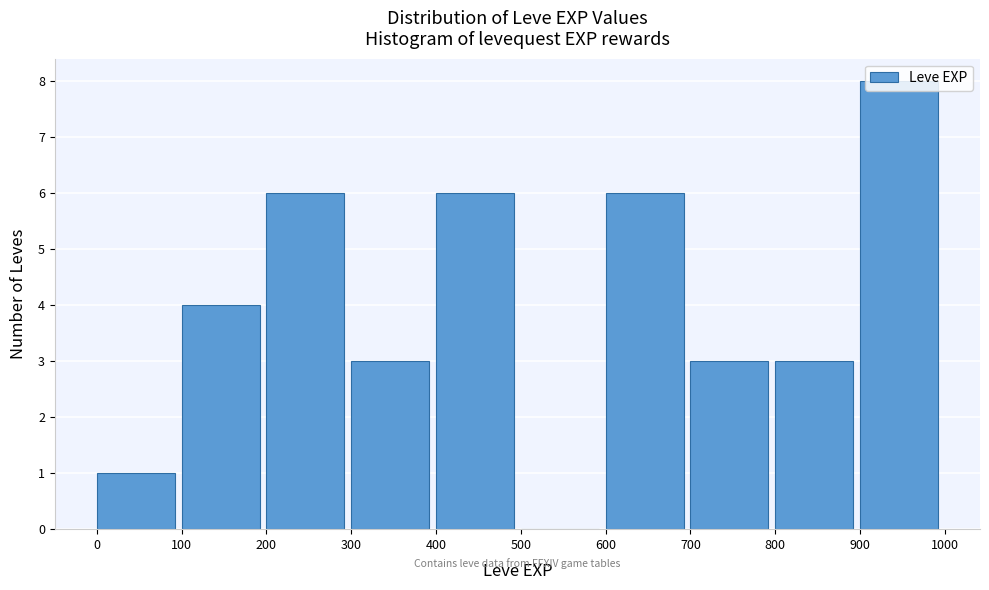

Reading left to right, transcribe this chart: for each bar, give the range it covers on the x-axis and its height. The values are not printed on the chart, so give them approximately, as read against the axis.

0 to 100: 1
100 to 200: 4
200 to 300: 6
300 to 400: 3
400 to 500: 6
500 to 600: 0
600 to 700: 6
700 to 800: 3
800 to 900: 3
900 to 1000: 8